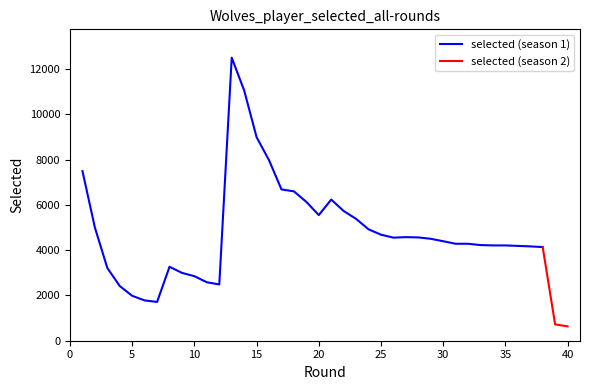

True or false: selected and transfers_in cross at least once.

False